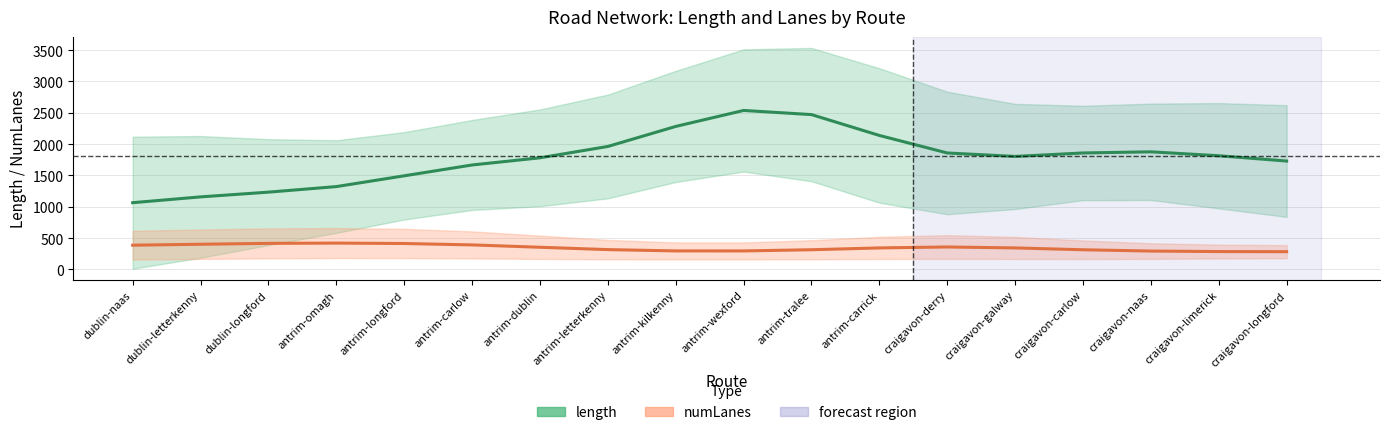

Reading left to right, what are all the values shown in this chart?

length: dublin-naas=1065.2	dublin-letterkenny=1157.9	dublin-longford=1233.7	antrim-omagh=1322.3	antrim-longford=1494.3	antrim-carlow=1667.3	antrim-dublin=1781.6	antrim-letterkenny=1962.9	antrim-kilkenny=2282.6	antrim-wexford=2537.5	antrim-tralee=2471.5	antrim-carrick=2138.6	craigavon-derry=1859.1	craigavon-galway=1803.7	craigavon-carlow=1859.1	craigavon-naas=1877.2	craigavon-limerick=1814.9	craigavon-longford=1730.1
numLanes: dublin-naas=386.9	dublin-letterkenny=401.9	dublin-longford=416.0	antrim-omagh=420.5	antrim-longford=413.8	antrim-carlow=391.4	antrim-dublin=353.8	antrim-letterkenny=316.5	antrim-kilkenny=295.7	antrim-wexford=295.4	antrim-tralee=314.3	antrim-carrick=343.4	craigavon-derry=358.3	craigavon-galway=343.3	craigavon-carlow=314.0	craigavon-naas=293.2	craigavon-limerick=285.2	craigavon-longford=283.4